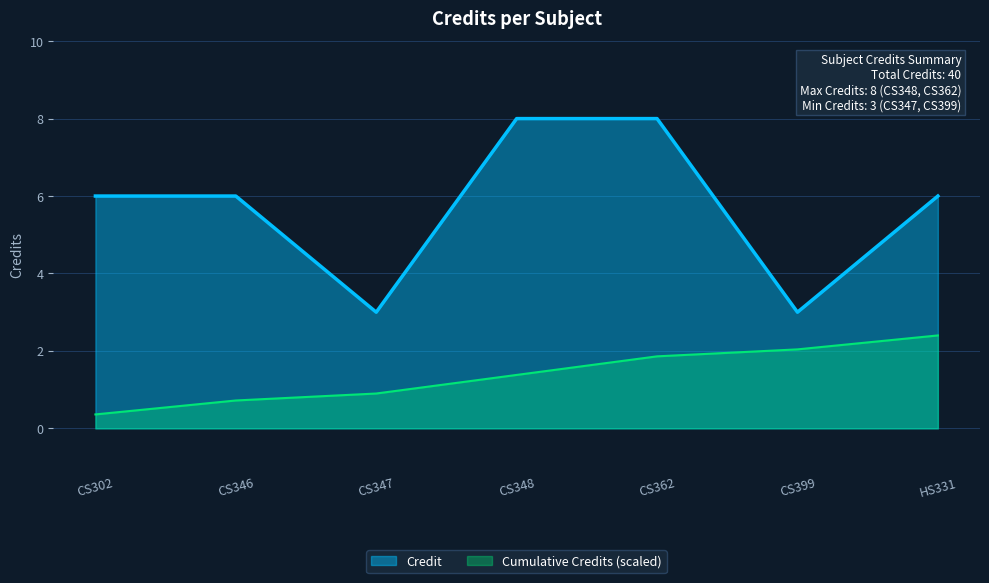

Between CS302 and CS362, which is larger?

CS362